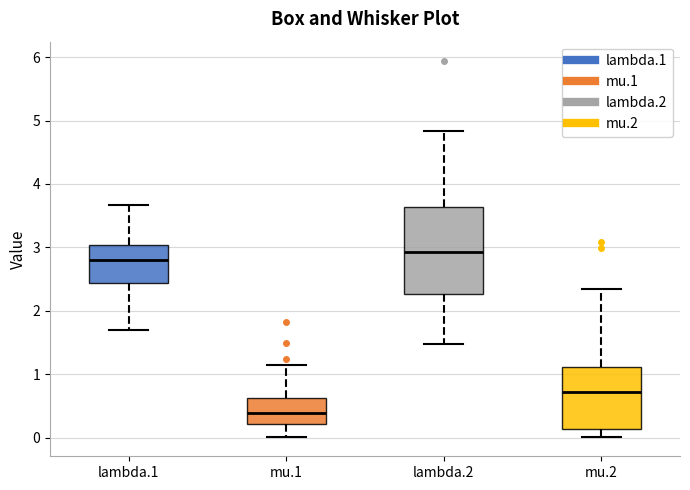

Reading left to right, read every box against the y-axis: the position of its median line, the range the box covers, and the ends of its whiskers. The values are not printed on the chart, so give them approximately, as read against the axis.

lambda.1: median 2.8, box 2.4 to 3.0, whiskers 1.7 to 3.7
mu.1: median 0.4, box 0.2 to 0.6, whiskers 0.0 to 1.1
lambda.2: median 2.9, box 2.3 to 3.6, whiskers 1.5 to 4.8
mu.2: median 0.7, box 0.1 to 1.1, whiskers 0.0 to 2.3